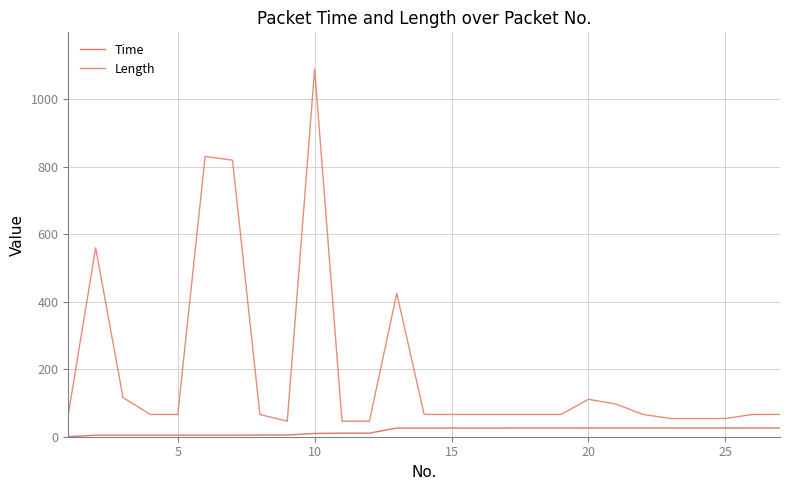

What is the highest value of the Length series?

1090.0